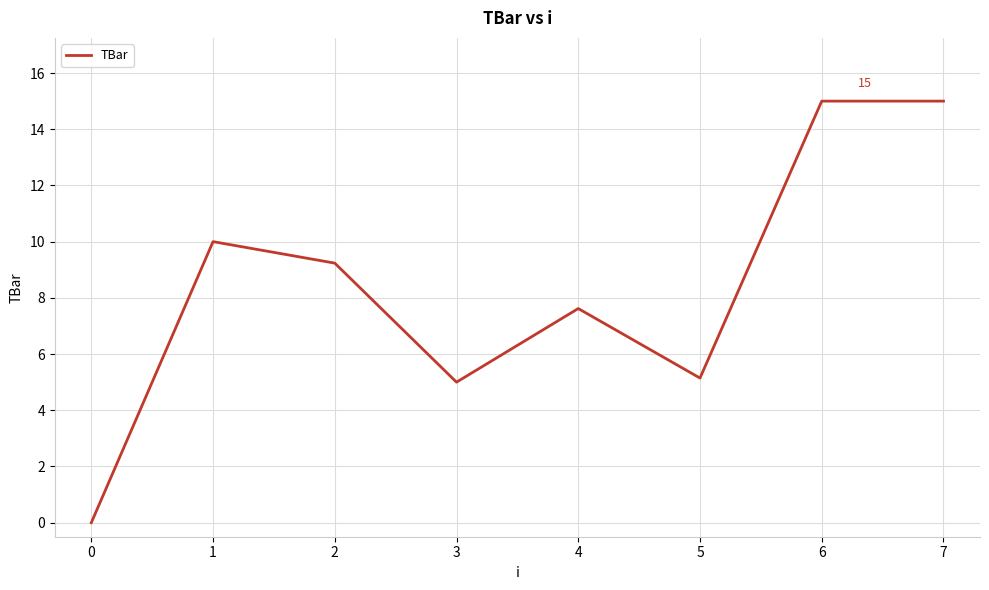

Reading left to right, what are all the values shown in this chart?

0.0	10.0	9.2	5.0	7.6	5.1	15.0	15.0